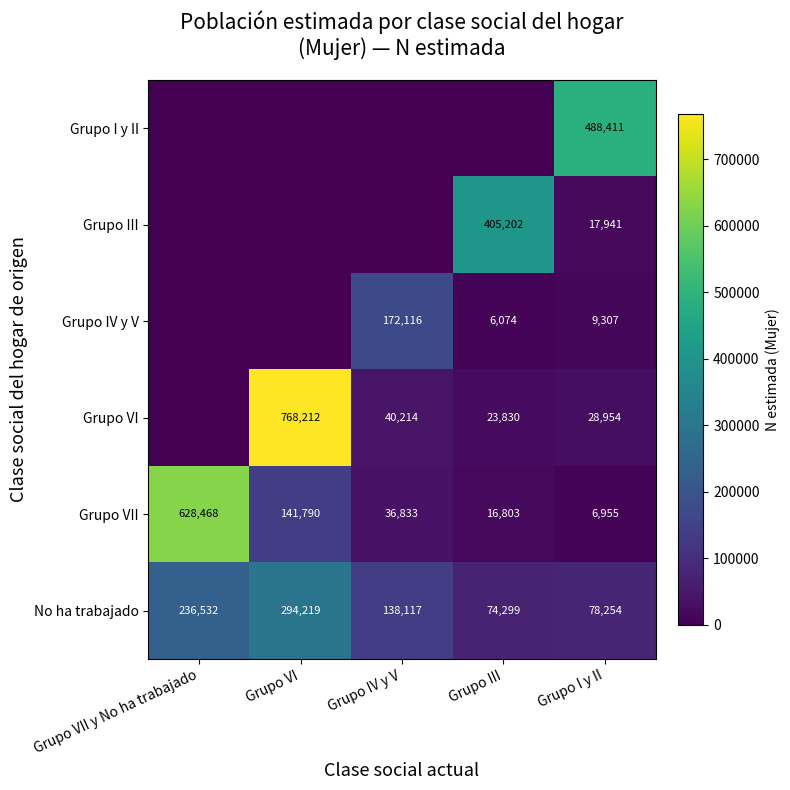

List the labels in order of No ha trabajado value, largest first.

Grupo VI, Grupo VII y No ha trabajado, Grupo IV y V, Grupo I y II, Grupo III